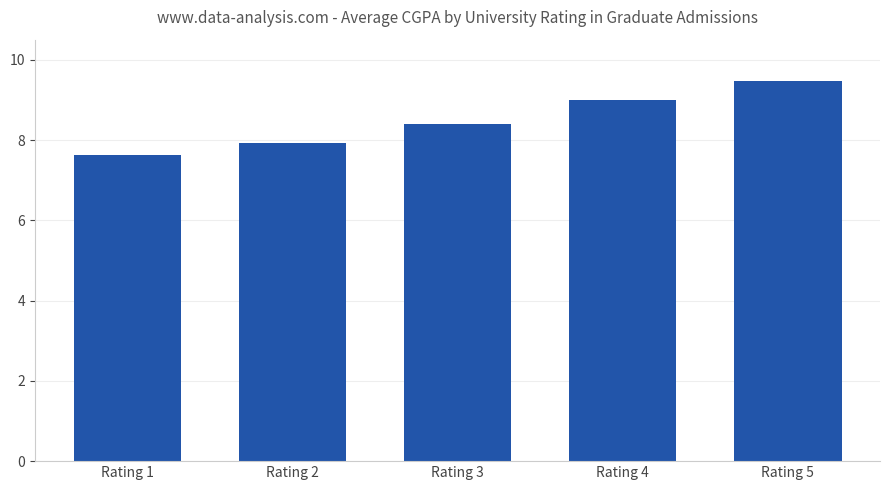

Between Rating 2 and Rating 5, which is larger?

Rating 5